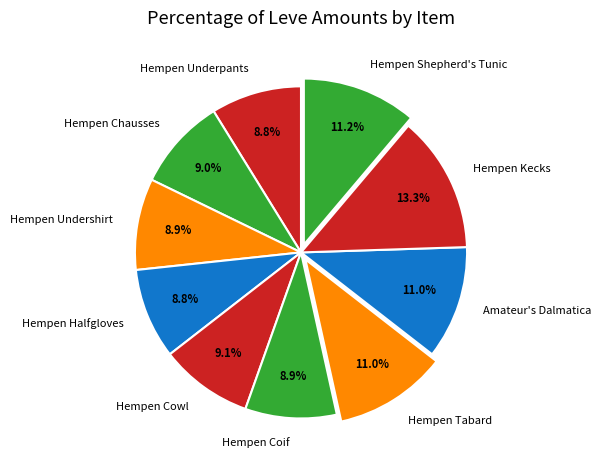

Between Hempen Kecks and Hempen Halfgloves, which is larger?

Hempen Kecks